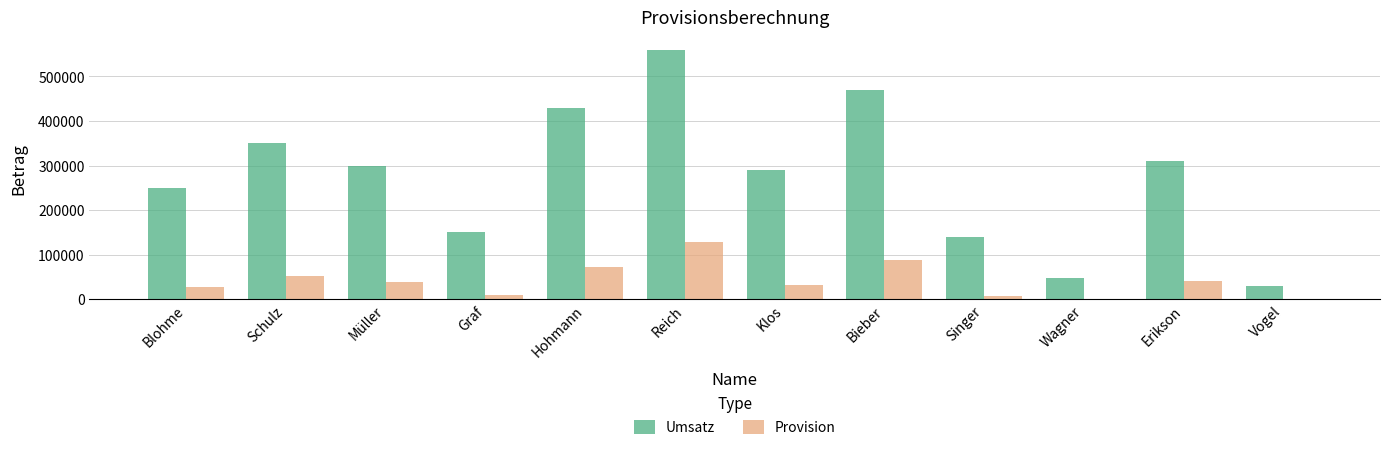

Is the value of Provision at Graf greater than the value of Umsatz at Reich?

No